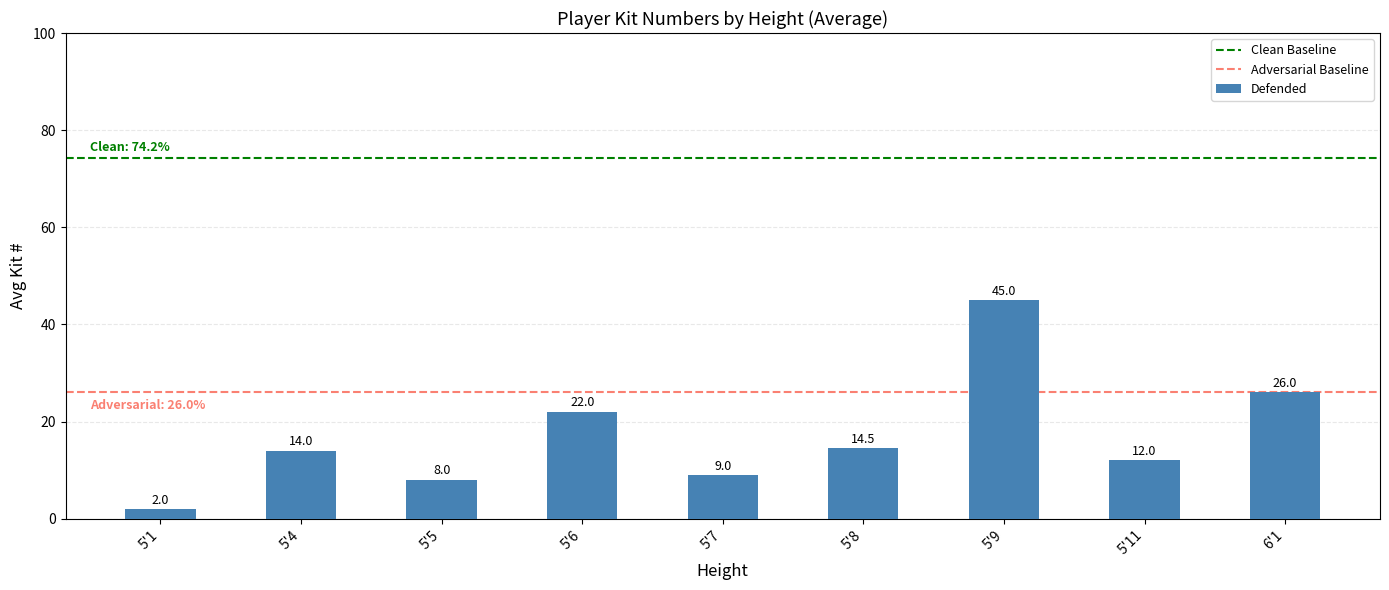

How many bars are there in total?

9